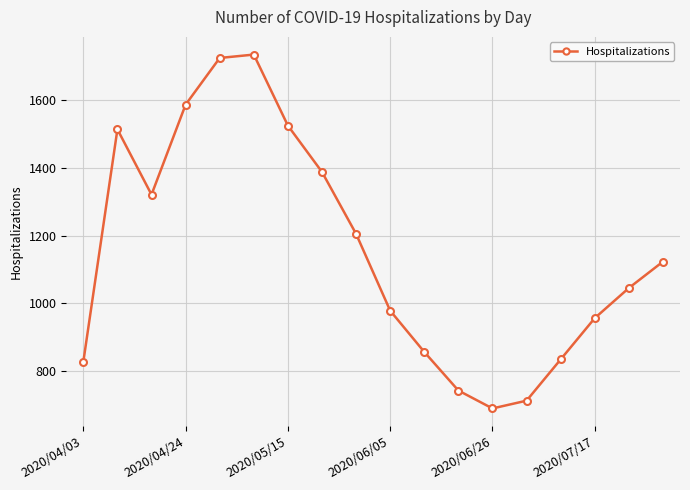

What is the value of the 7th point from the left?

1525